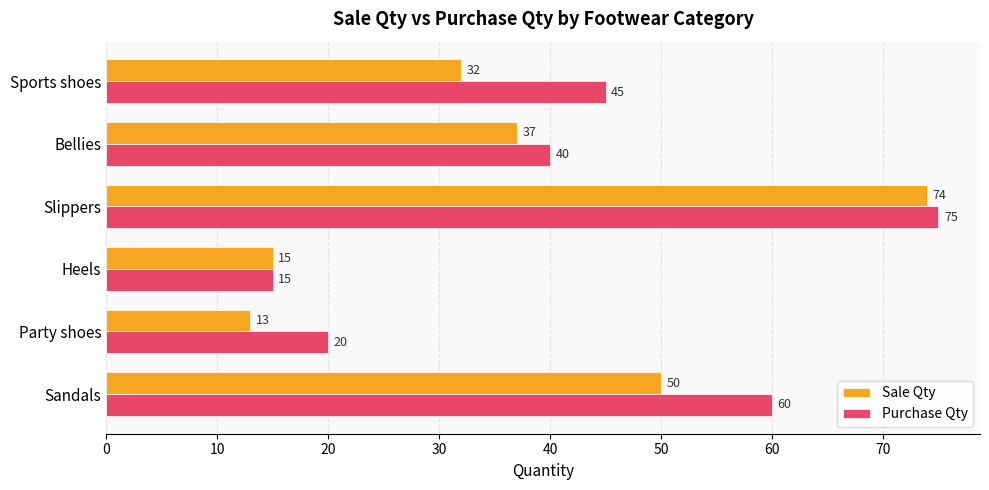

Is it true that Purchase Qty equals 46 at Slippers?

False